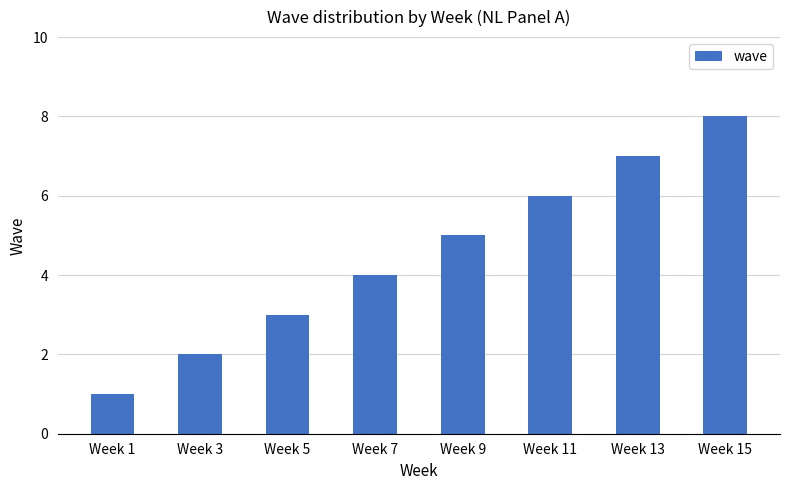

What is the change in value from Week 11 to Week 15?

+2